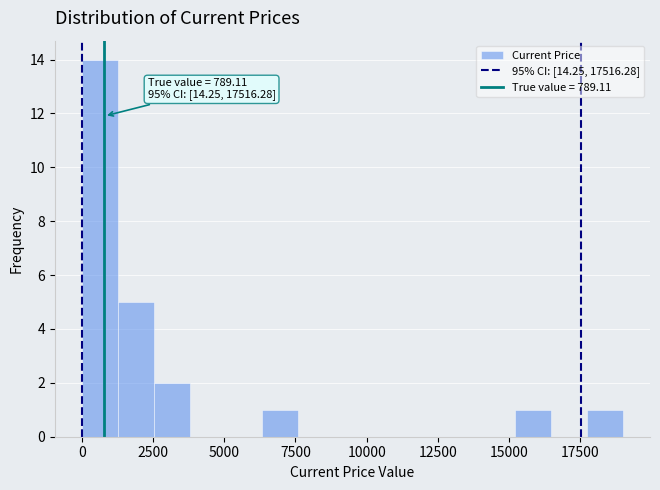

Read against the x-axis, roughly where is the centre of the tallest bar?

500